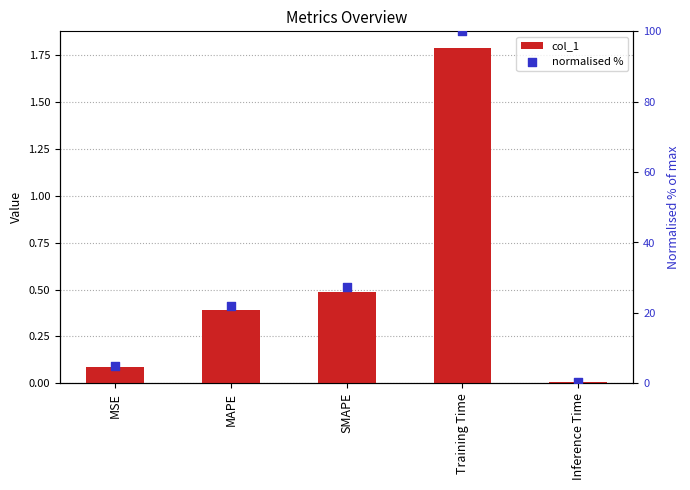

At which category is the sum across all series the highest?

Training Time